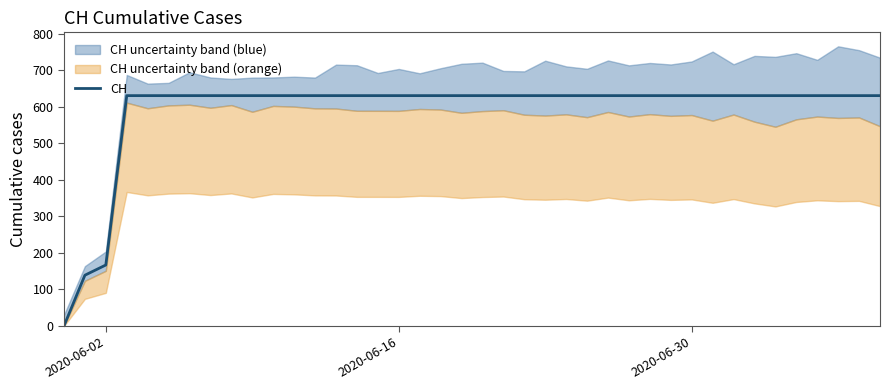

At which label is CH closest to 315?

2020-06-02